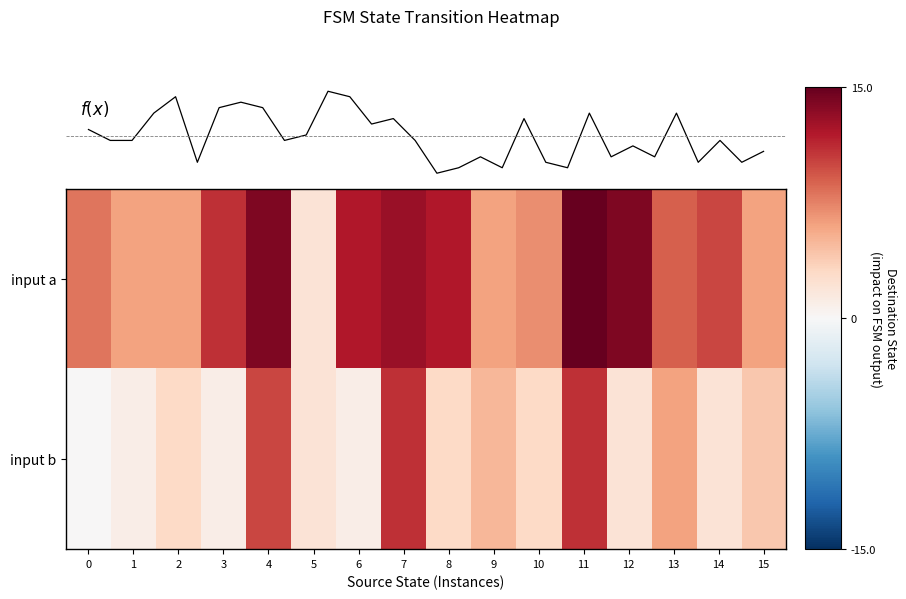

The value of 0 at 5 is 2. True or false?

True